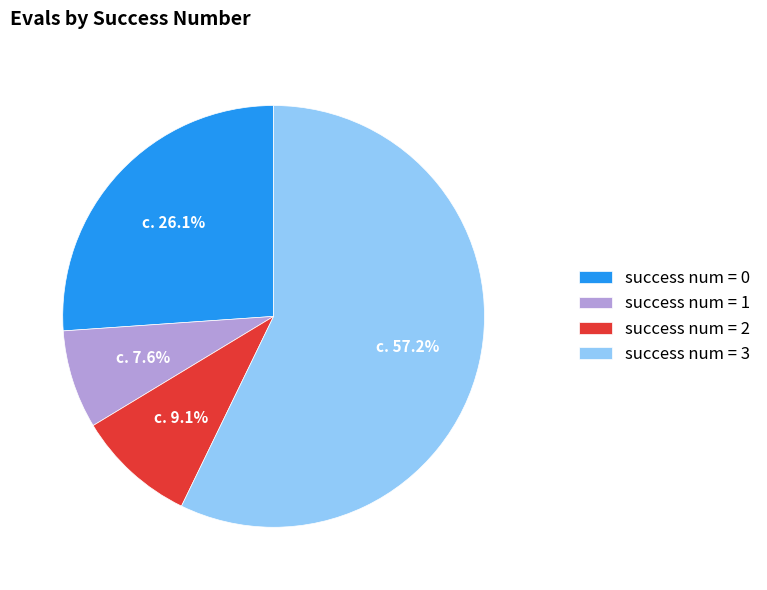

Count the number of slices in the pie.

4